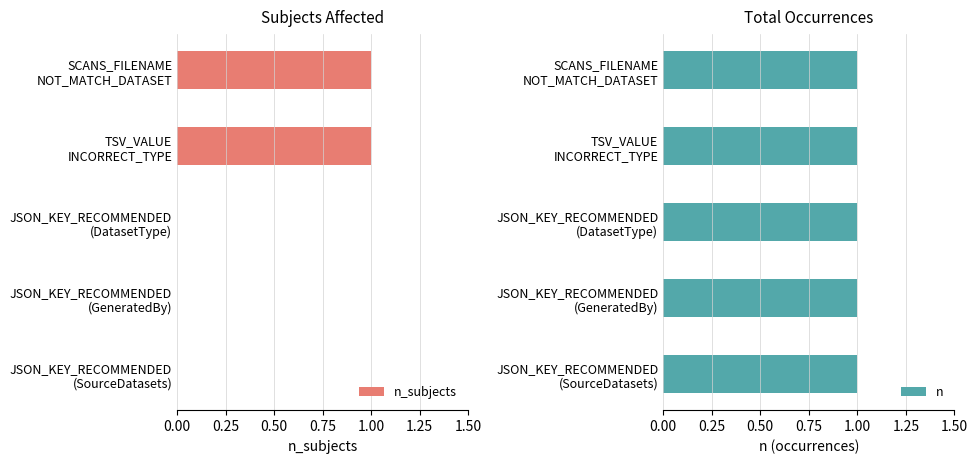

List the series in order of their peak value, highest first.

n_subjects, n